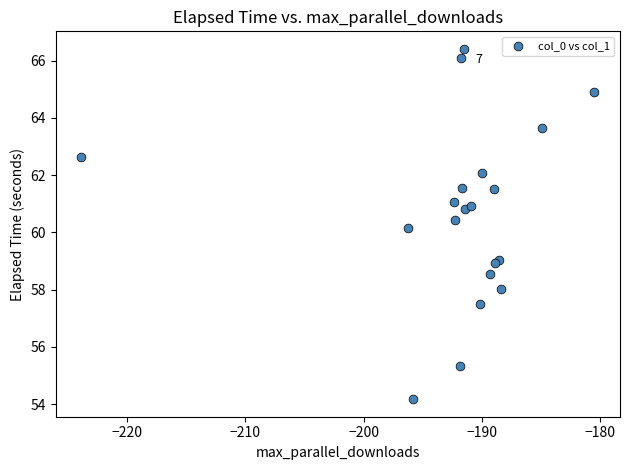

What Y value in the scatter plot is closest to 60?

60.2